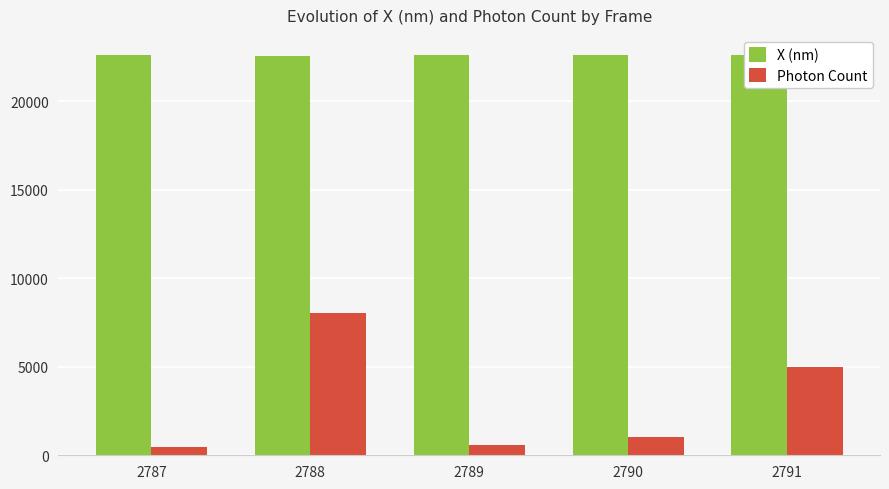

Reading left to right, extract all data points from this chart.

X (nm): 22604.0	22557.2	22576.1	22601.5	22606.1
Photon Count: 452.9	8060.3	577.8	1017.5	4968.9